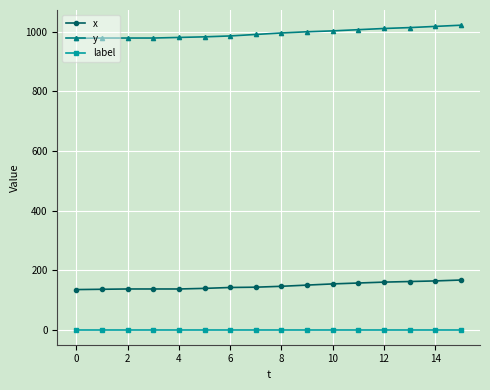

What is the greatest value displayed?

1022